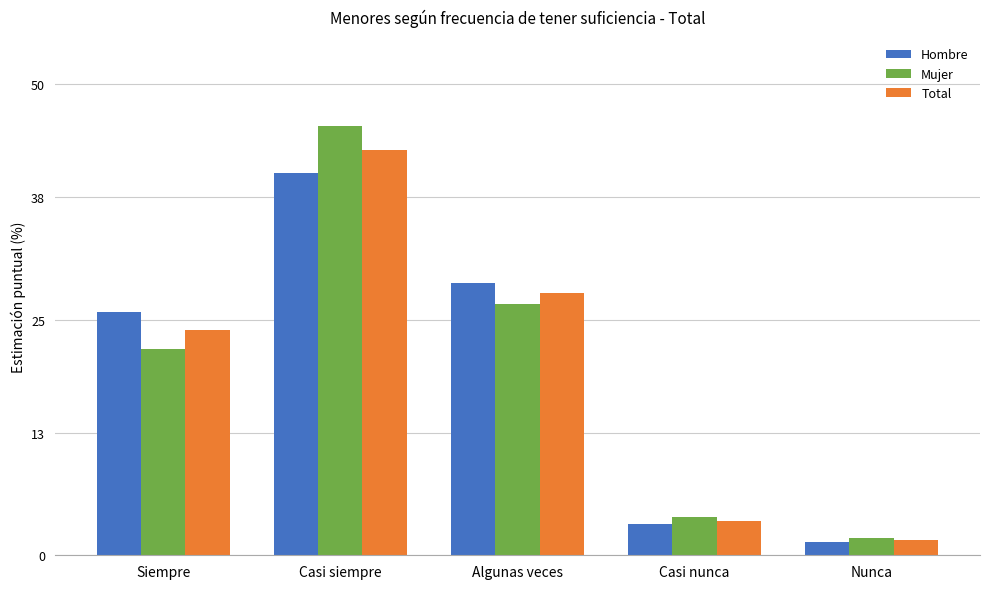

What is the spread (max minus min) of values at Nunca?

0.5